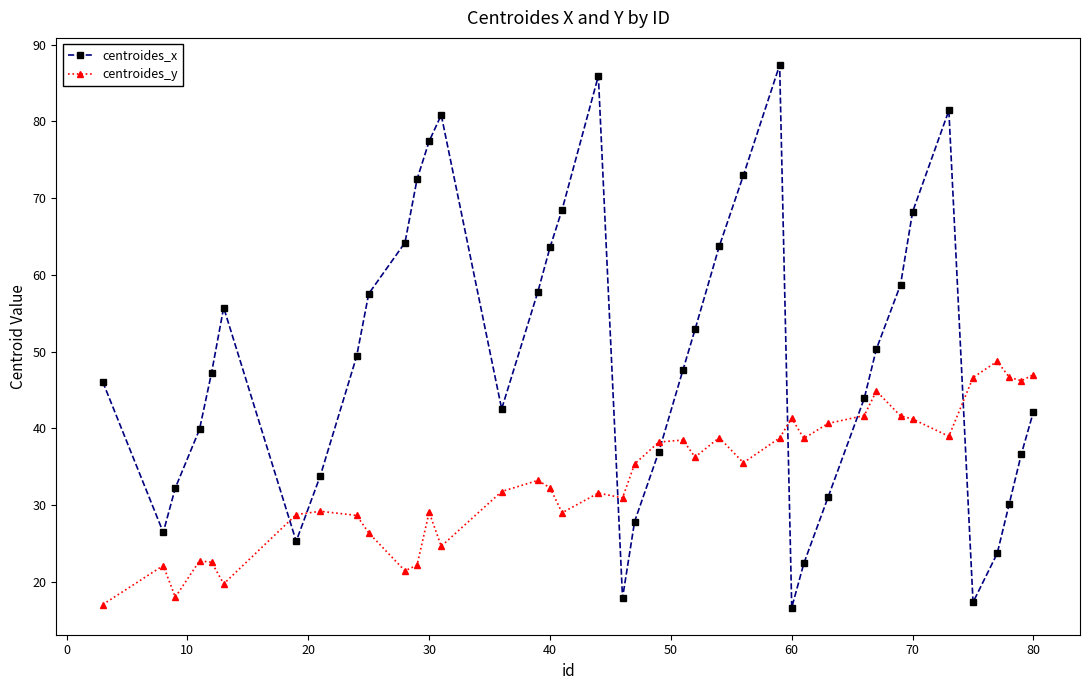

List the series in order of their peak value, highest first.

centroides_x, centroides_y